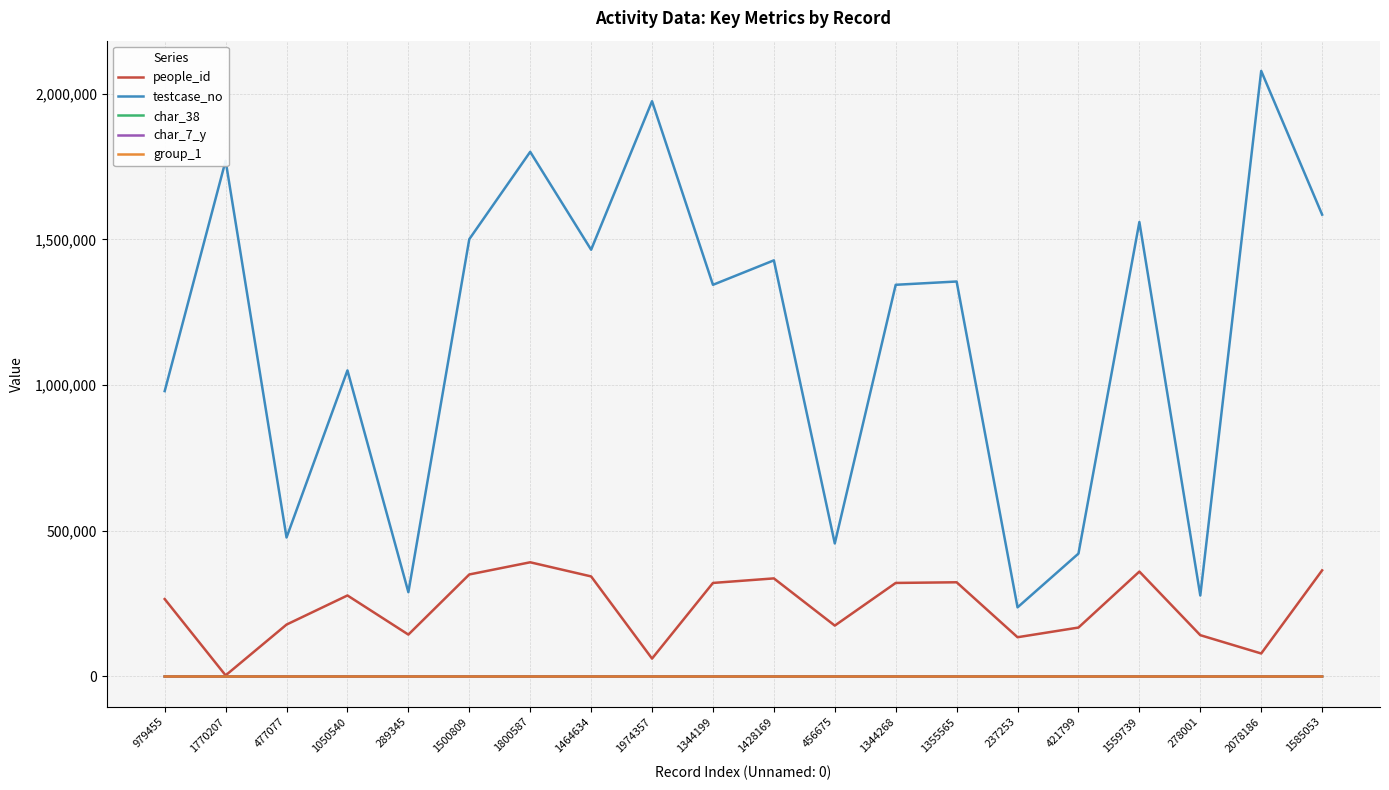

Which label corresponds to the largest value in the chart?

2078186